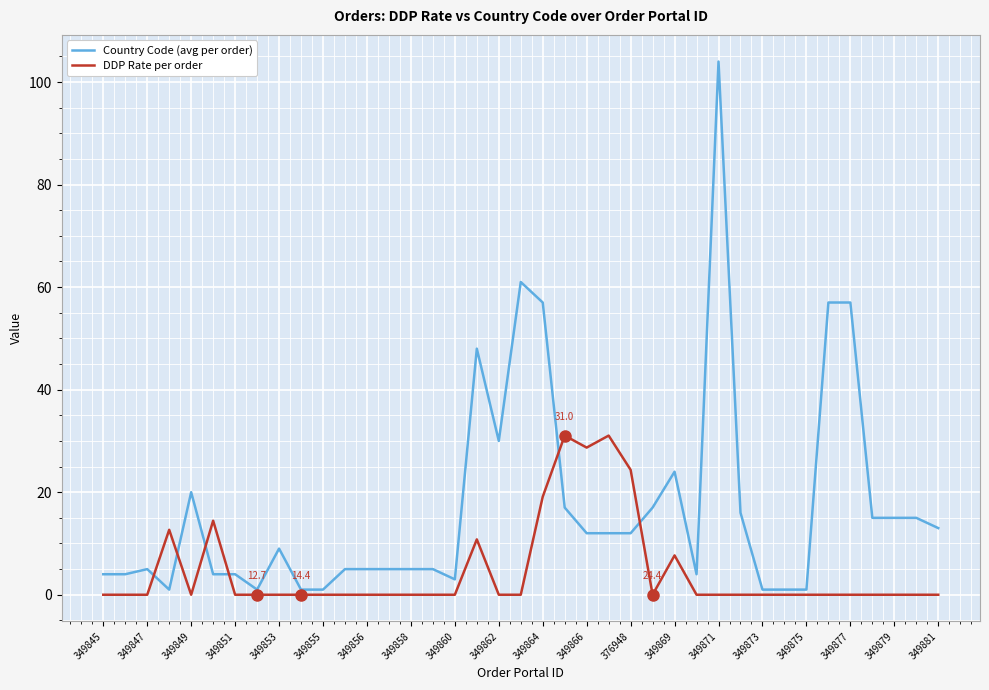

List the series in order of their overall mean, highest first.

Country Code (avg per order), DDP Rate per order